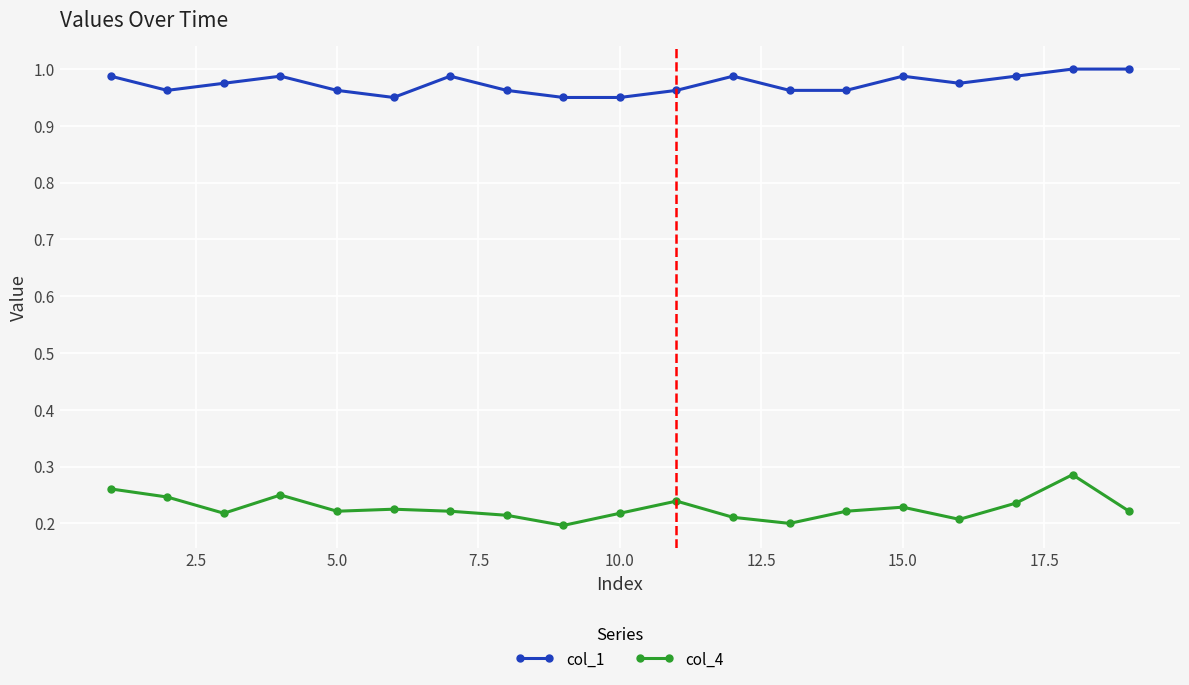

At how many categories does at least one series exceed 0?

19